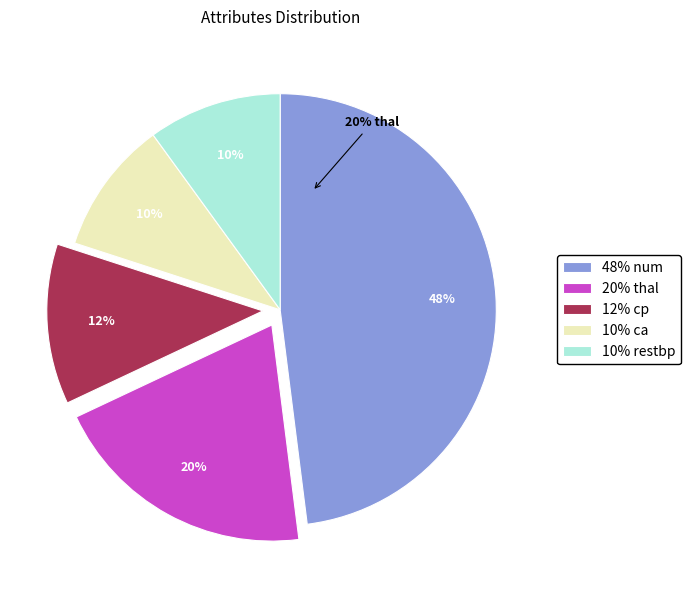

What is the largest slice in the pie chart?

num